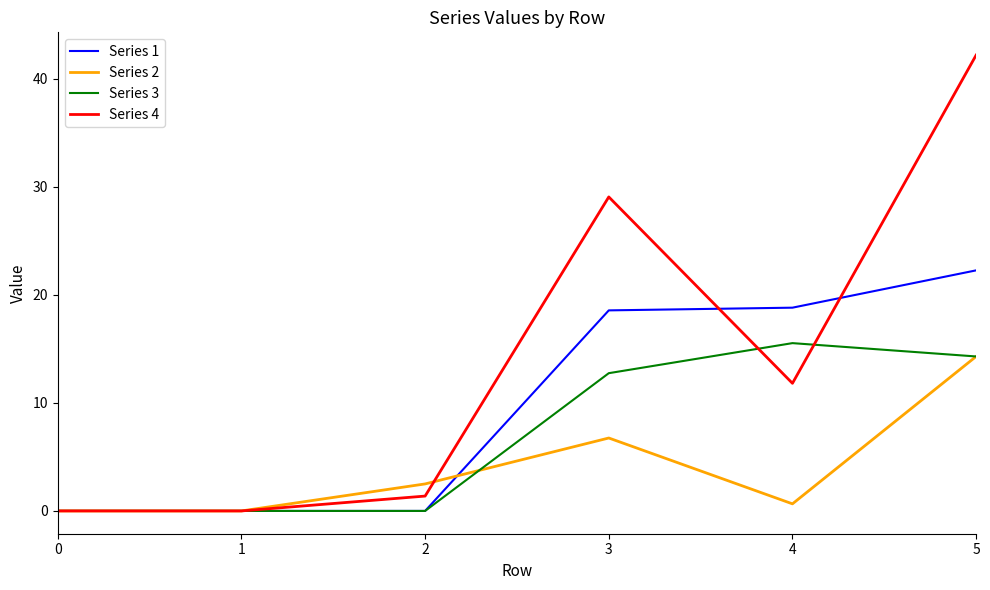

True or false: Series 2 and Series 4 intersect in this chart.

True